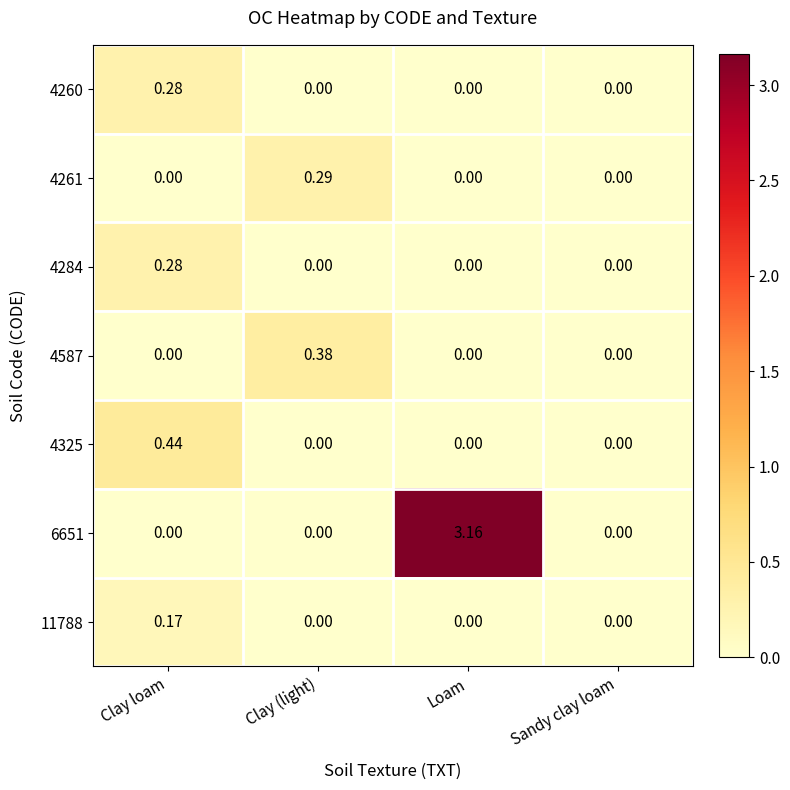

How many distinct data groups are displayed?

7